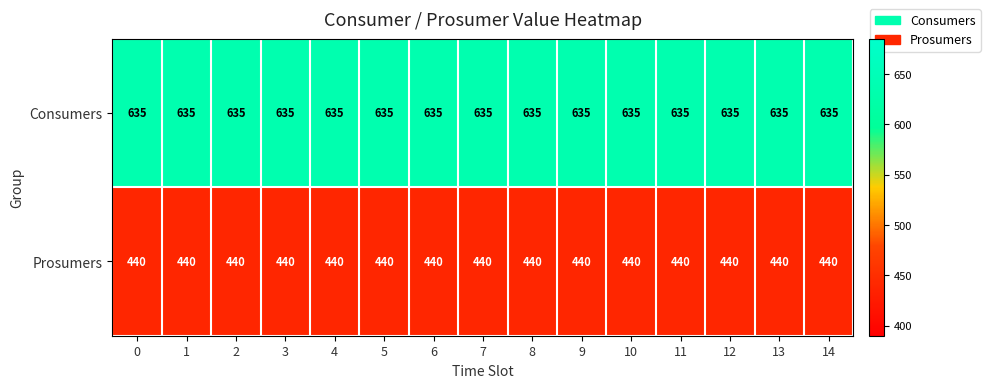

What is the total value across all series at 11?

1075